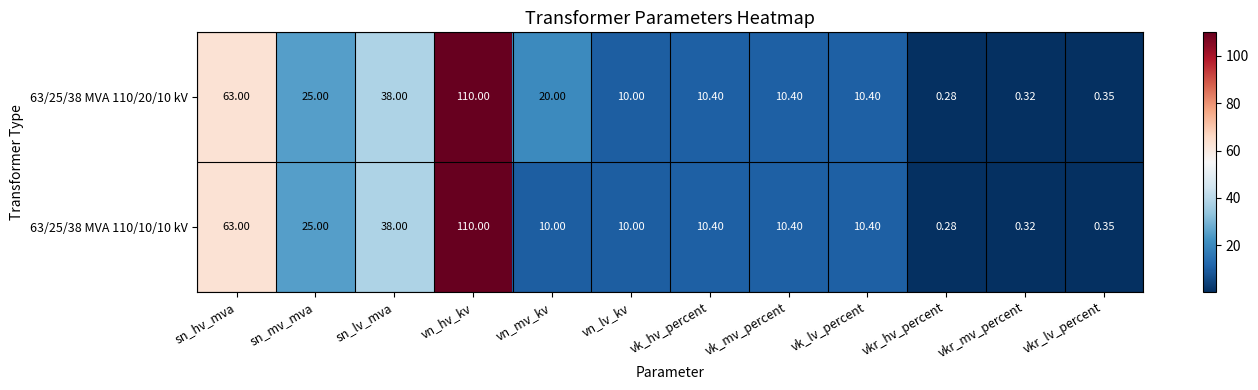

Where does the 63/25/38 MVA 110/10/10 kV series first go above 10?

sn_hv_mva